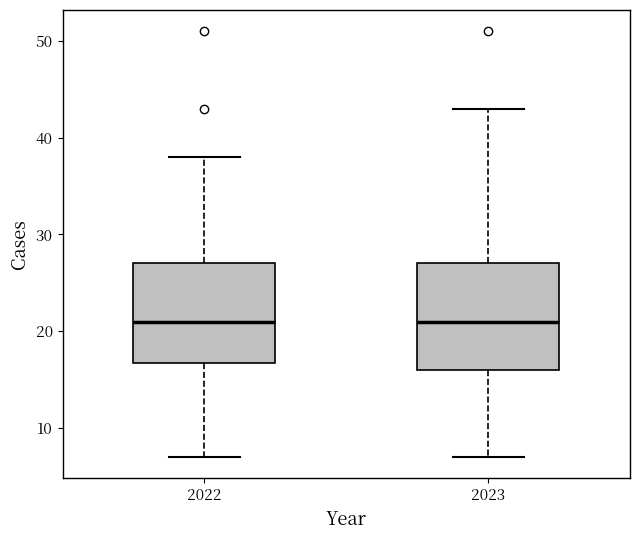

Where is the upper edge of the box at x = 2023 on the y-axis? The values are not printed on the chart, so give them approximately, as read against the axis.

27